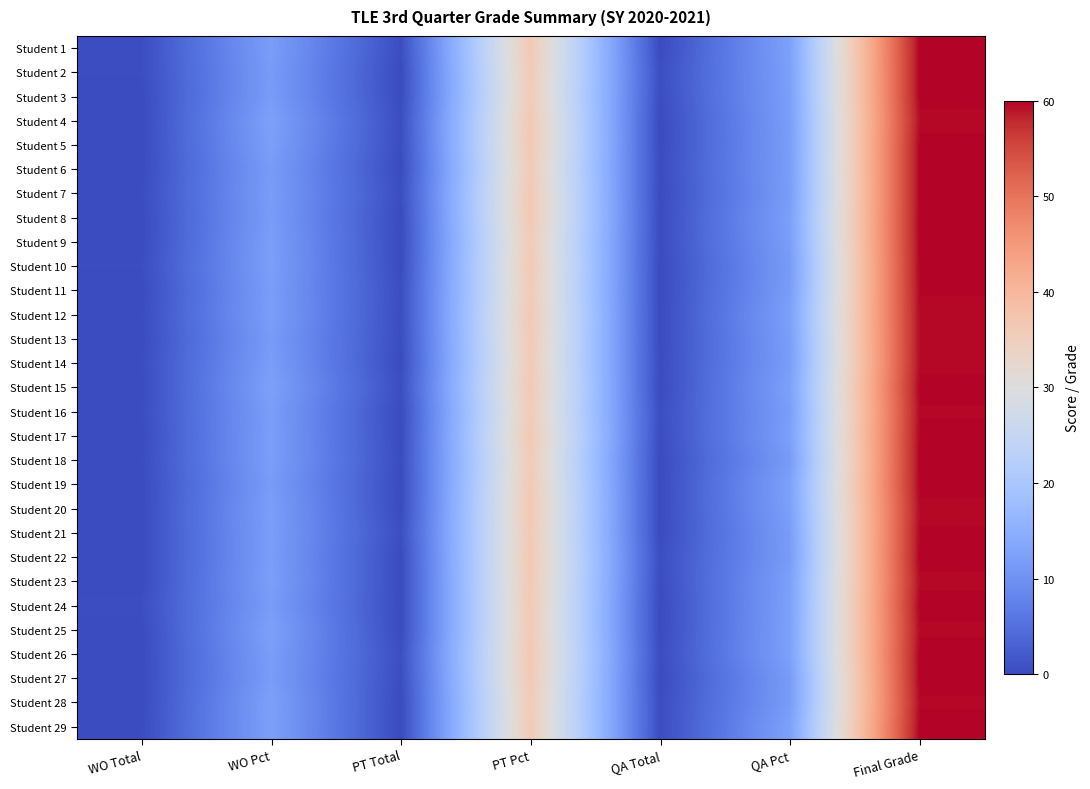

What is the difference between the highest and lowest values at WO Pct?

0.9